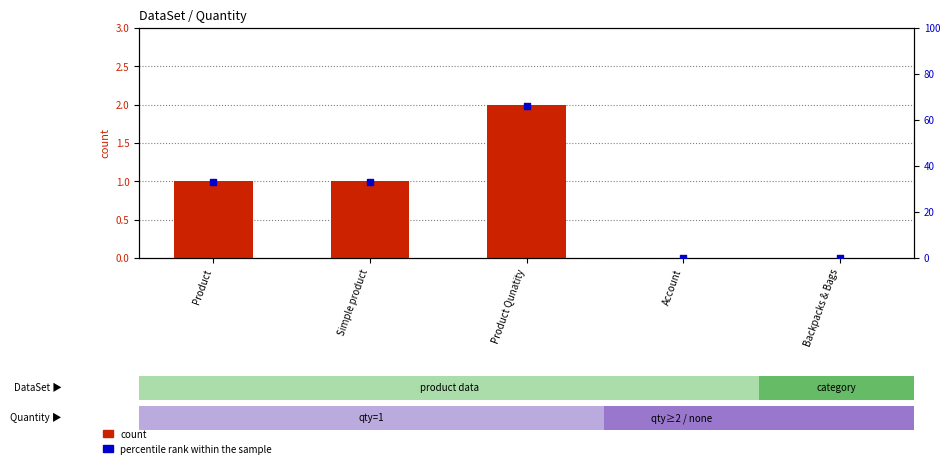

Is the value of percentile rank within the sample at Backpacks & Bags greater than the value of Quantity at Product Qunatity?

No